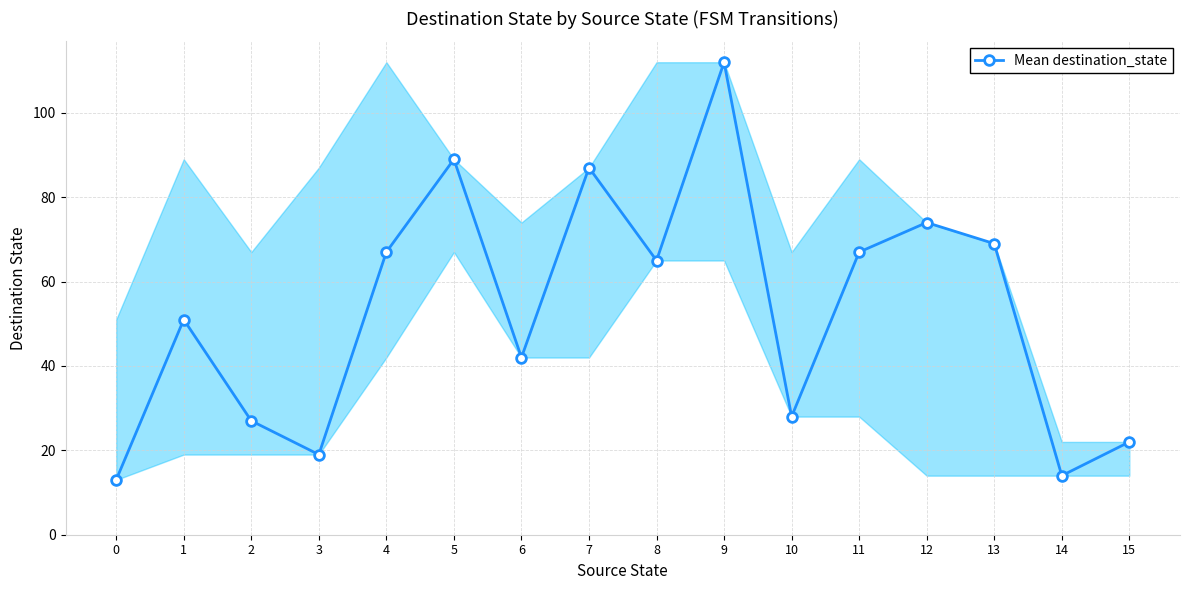

True or false: there are more than 2 points higher than both neighbors.

True